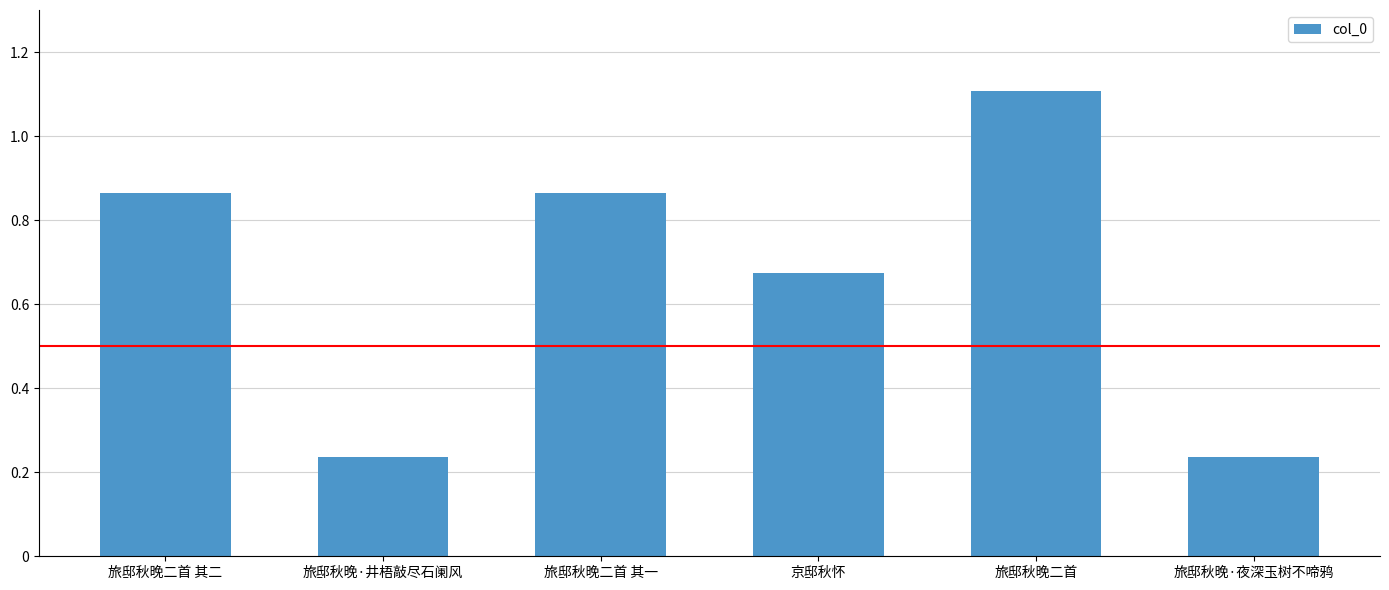

Does the chart contain any negative values?

No